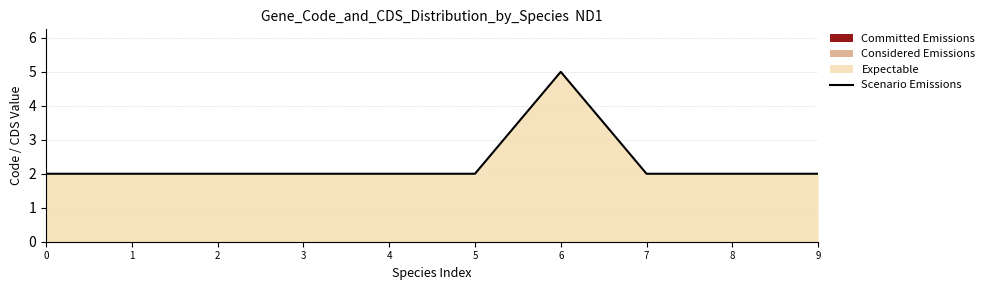

Is it true that the value at 7 is 4?

False